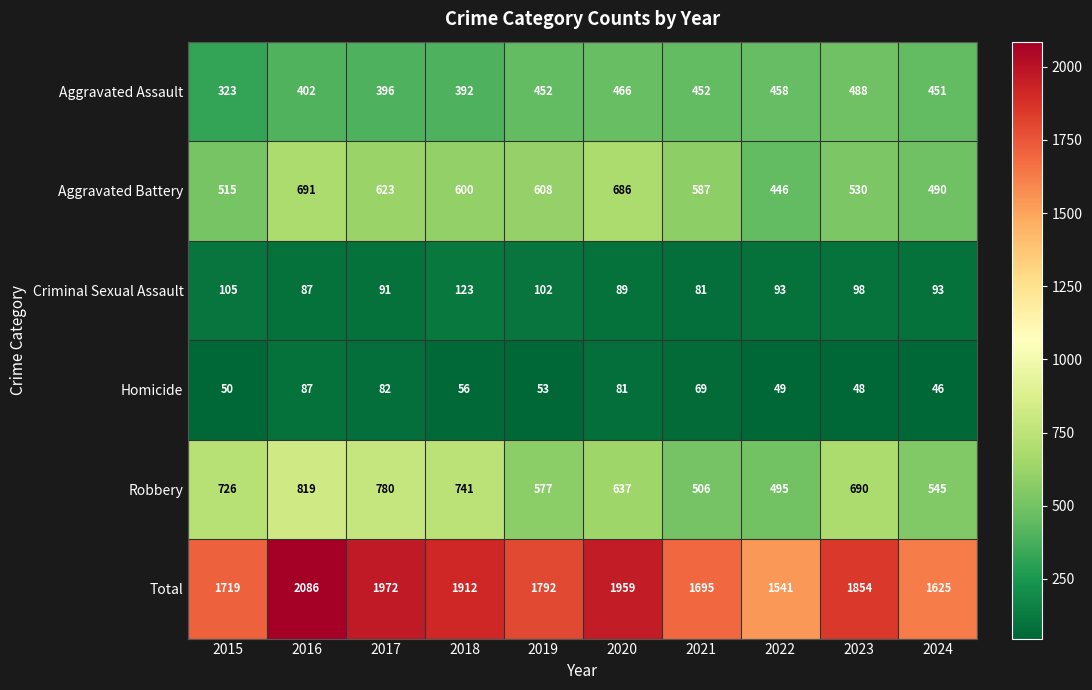

What is the greatest value displayed?

2086